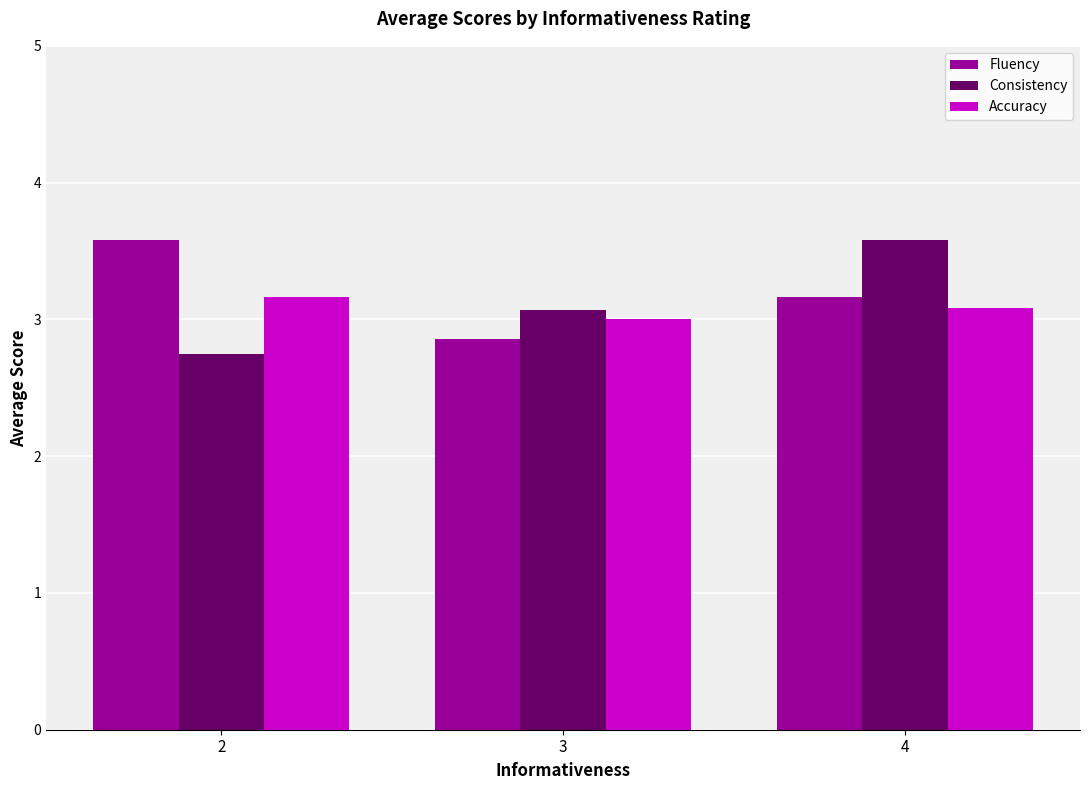

What are all the series names shown in the legend?

Fluency, Consistency, Accuracy